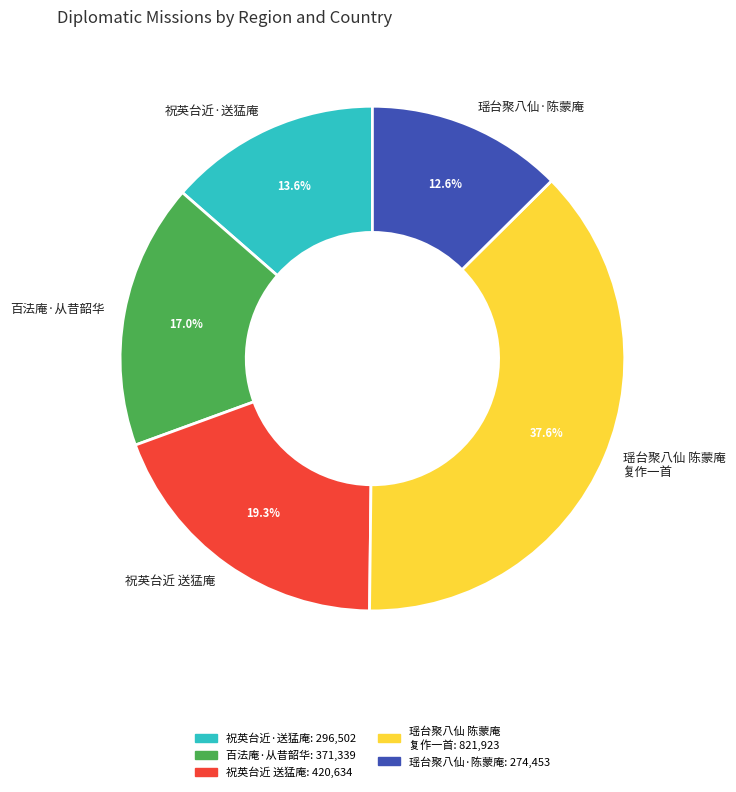

Count the number of slices in the pie.

5